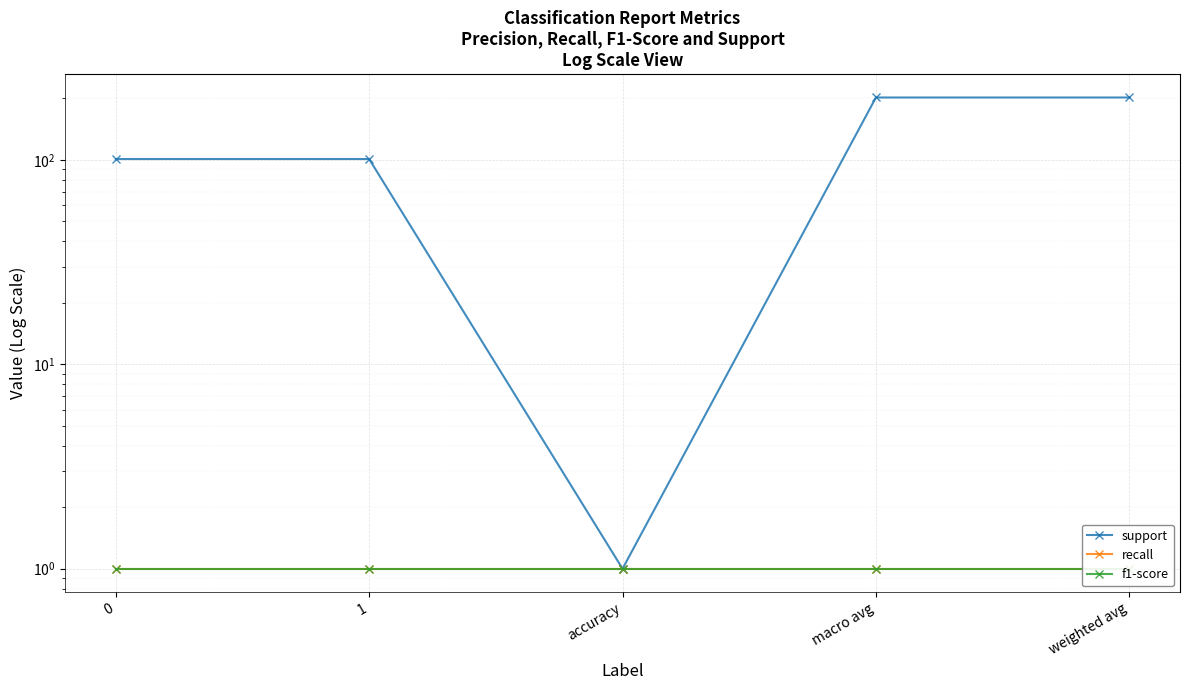

Which series has the widest spread of values?

support